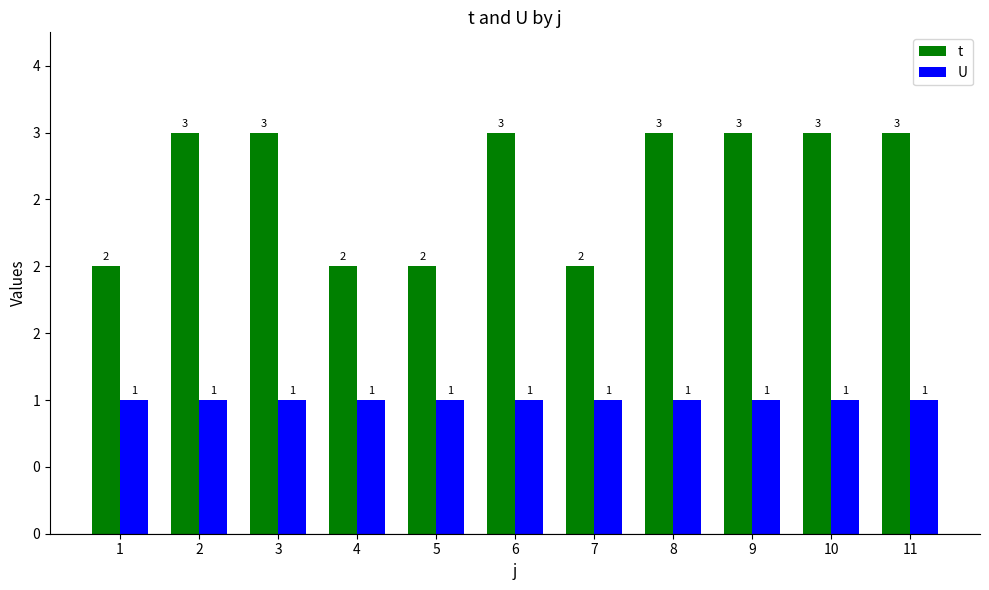

Does the chart contain any negative values?

No